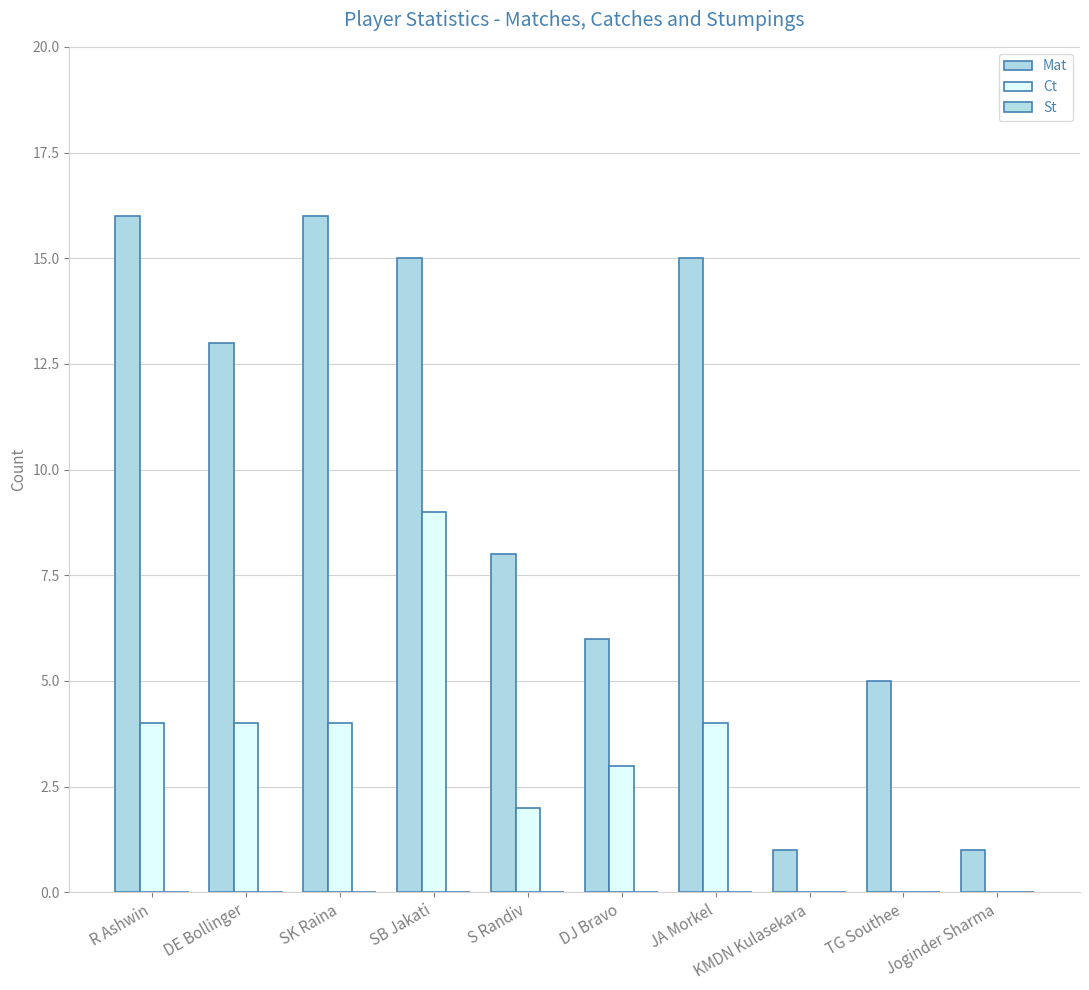

Reading right to left, transcribe all the data shown in this chart.

Mat: Joginder Sharma=1	TG Southee=5	KMDN Kulasekara=1	JA Morkel=15	DJ Bravo=6	S Randiv=8	SB Jakati=15	SK Raina=16	DE Bollinger=13	R Ashwin=16
Ct: Joginder Sharma=0	TG Southee=0	KMDN Kulasekara=0	JA Morkel=4	DJ Bravo=3	S Randiv=2	SB Jakati=9	SK Raina=4	DE Bollinger=4	R Ashwin=4
St: Joginder Sharma=0	TG Southee=0	KMDN Kulasekara=0	JA Morkel=0	DJ Bravo=0	S Randiv=0	SB Jakati=0	SK Raina=0	DE Bollinger=0	R Ashwin=0